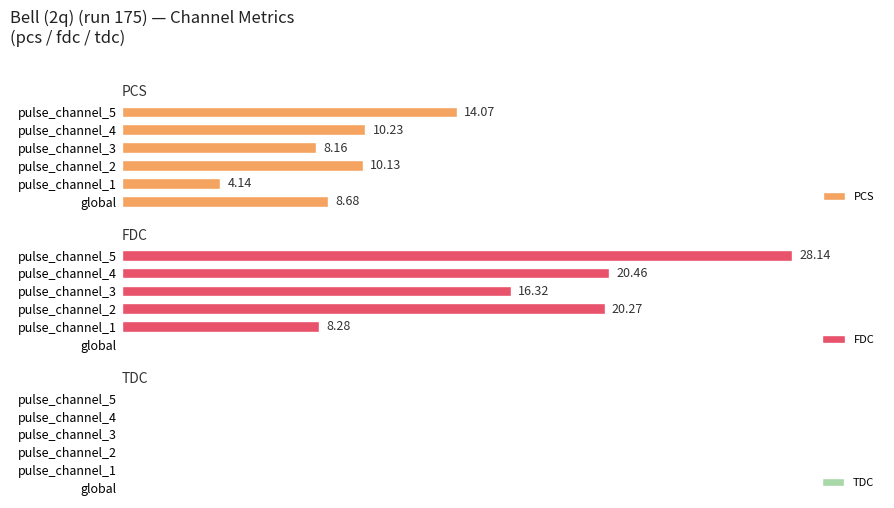

Which category has the highest value in the FDC series?

pulse_channel_5